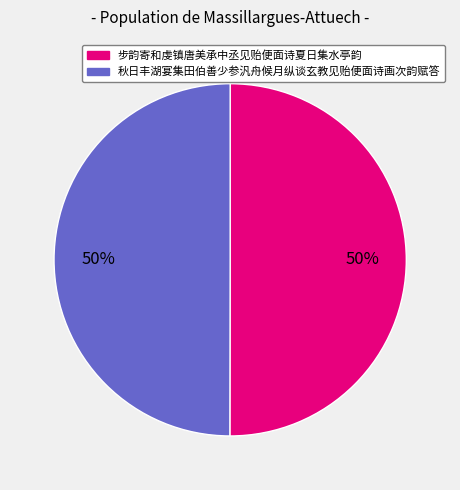

To the nearest percent, what percentage of the pie is 步韵寄和虔镇唐美承中丞见贻便面诗夏日集水亭韵?

50%